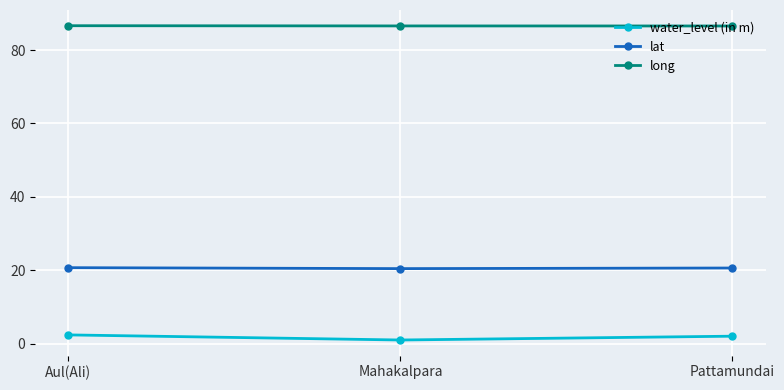

Read the long value at Pattamundai.

86.6